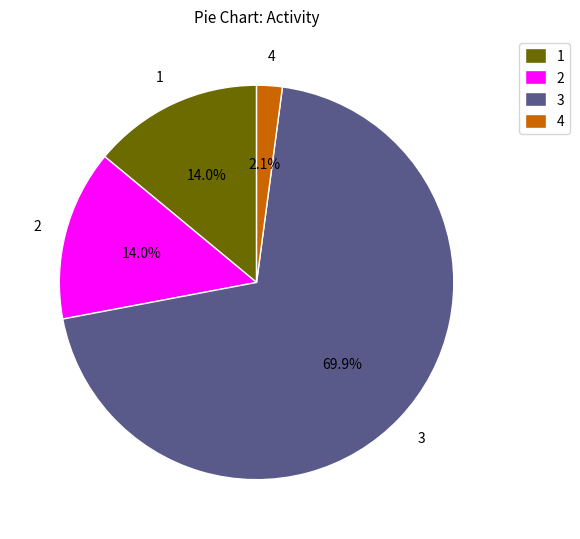

Combined, do 1 and 4 account for over 50%?

No